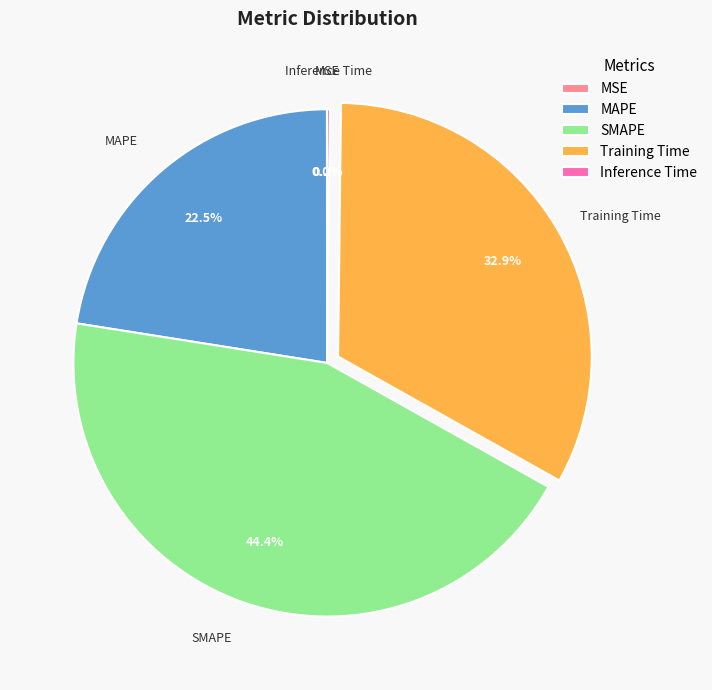

Do MAPE and Training Time together represent more than half of the pie?

Yes